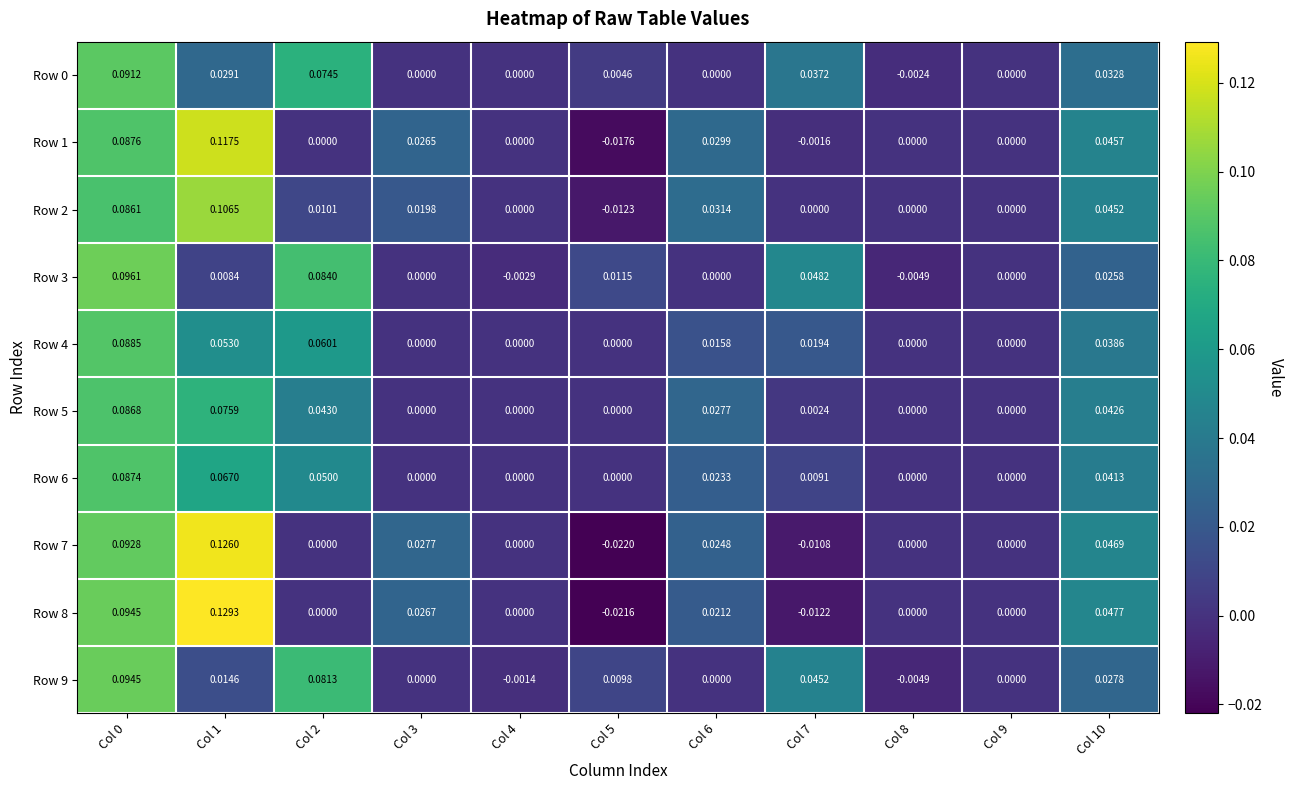

Between Col 3 and Col 7, which series saw the biggest shift?

Row 3